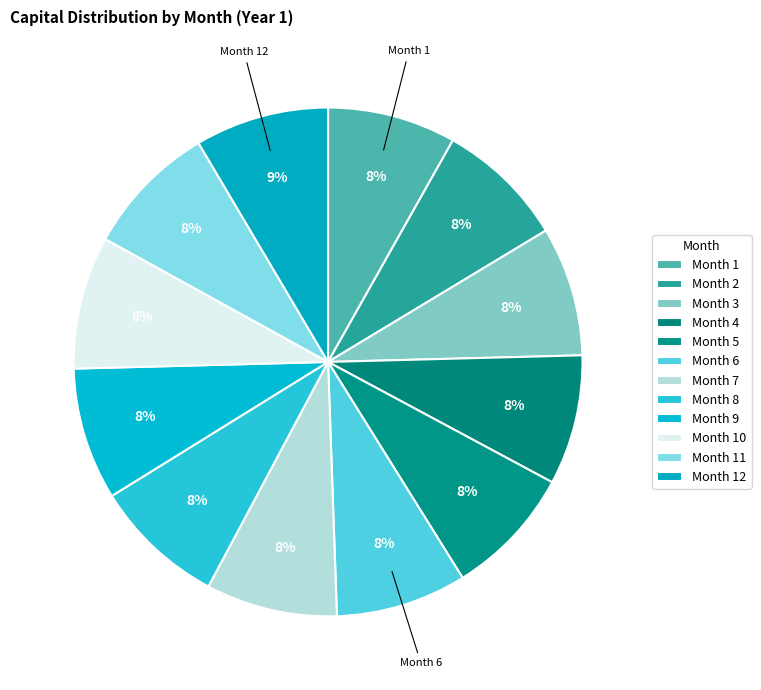

Rank the categories by value from lowest to highest.

Month 1, Month 2, Month 3, Month 4, Month 5, Month 6, Month 7, Month 8, Month 9, Month 10, Month 11, Month 12